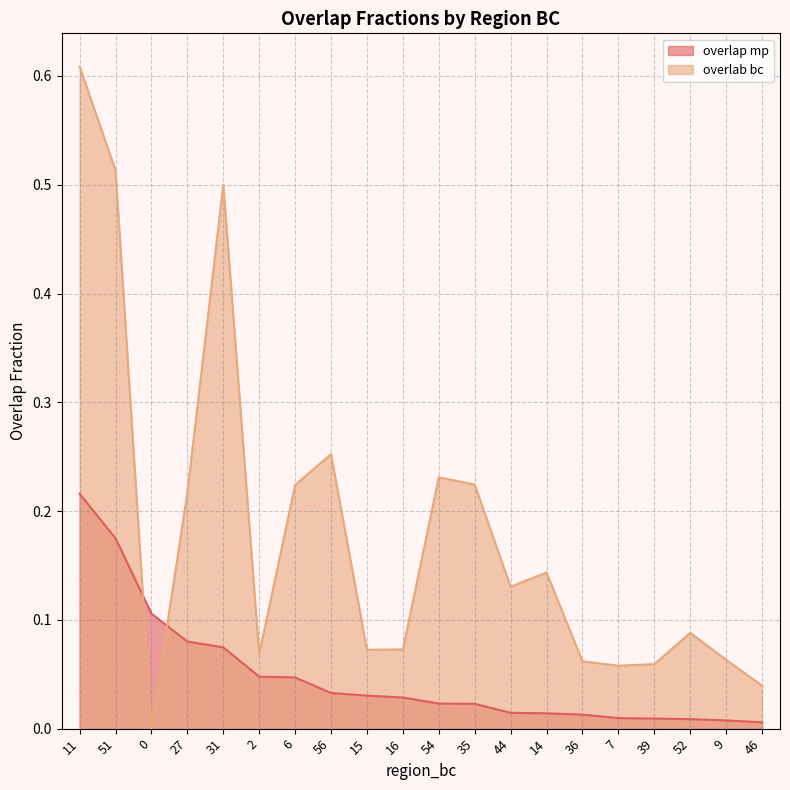

At which category is the sum across all series the highest?

11